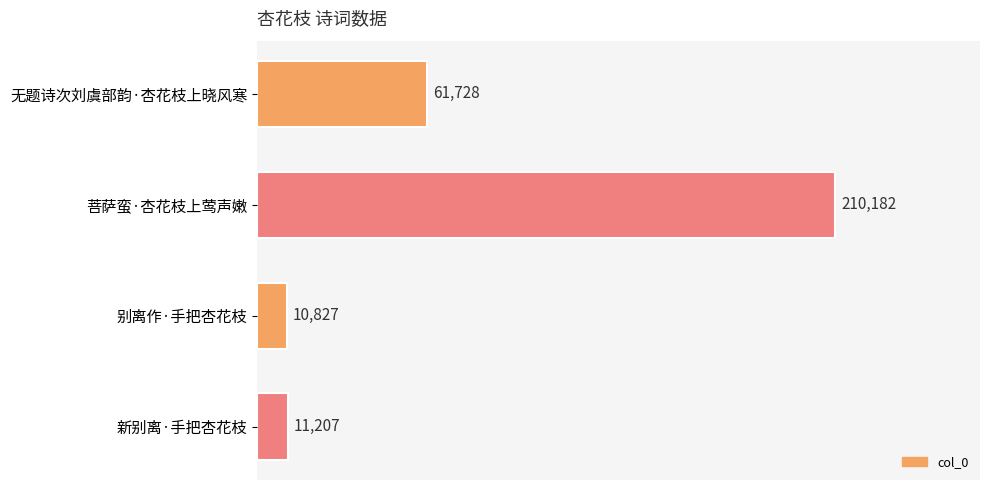

Where is the data nearest to the value 110504?

无题诗次刘虞部韵·杏花枝上晓风寒